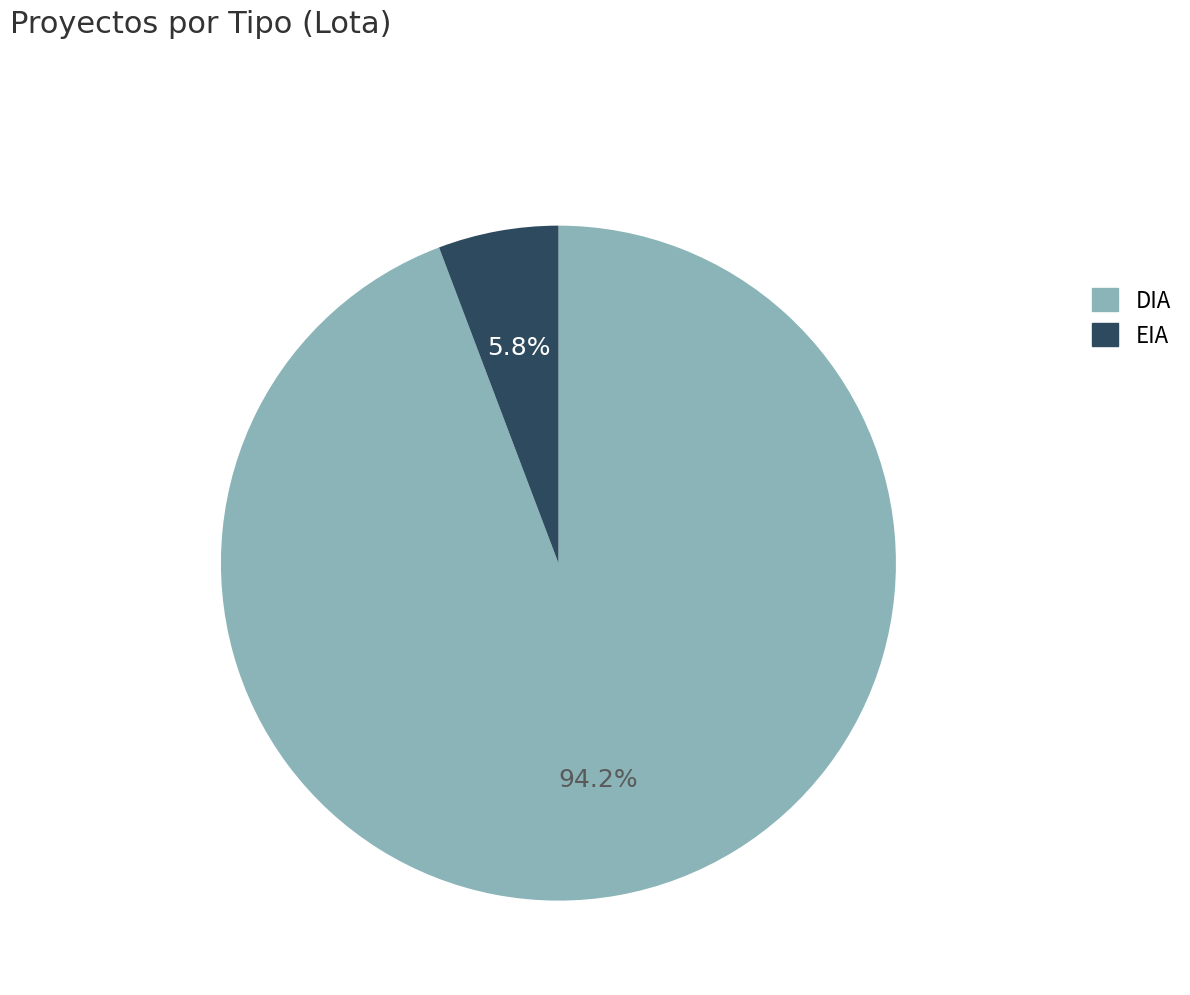

Is there any slice that represents more than half of the pie?

Yes